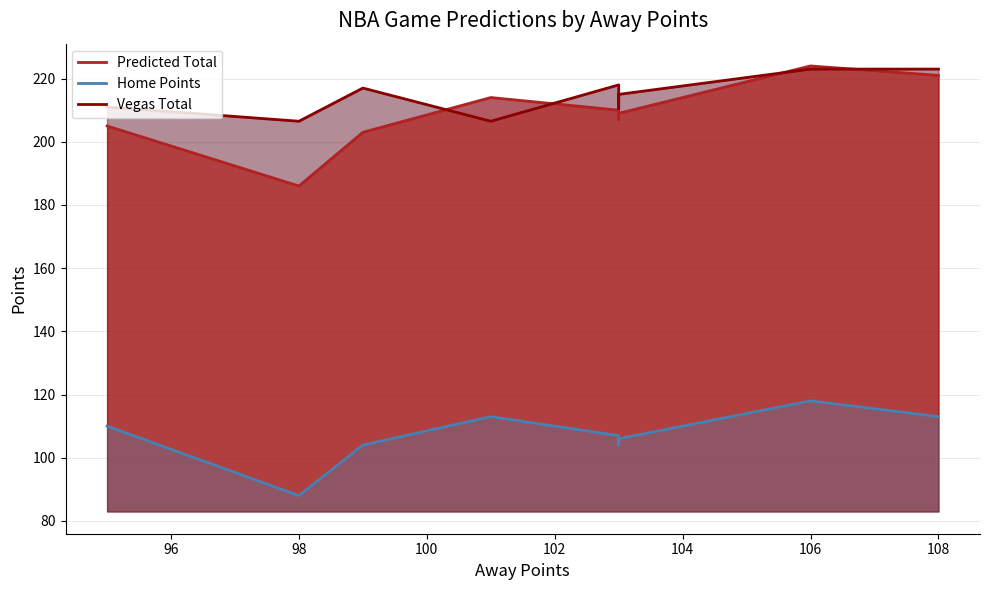

What is the value of the Home Points point at the 3rd from the left?

104.0